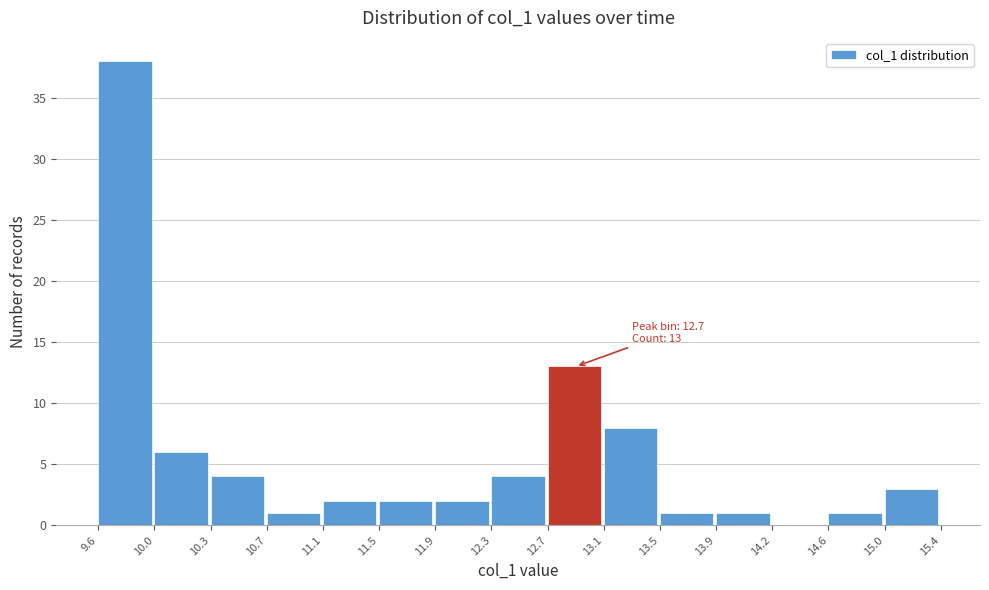

Over which range of the x-axis is the bar tallest?

9.6 to 10.0